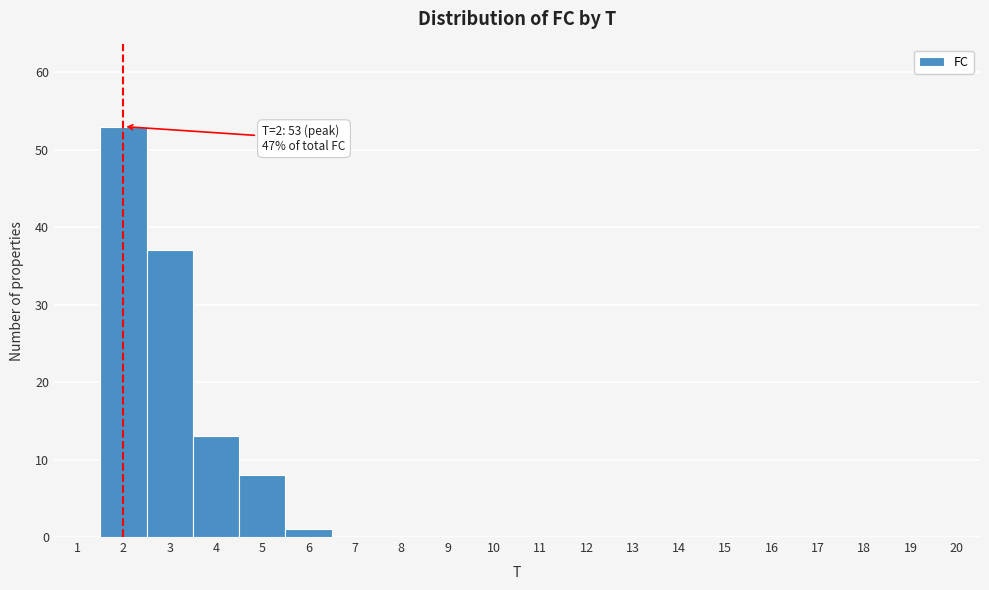

Which range on the x-axis has the tallest bar?

1.5 to 2.5